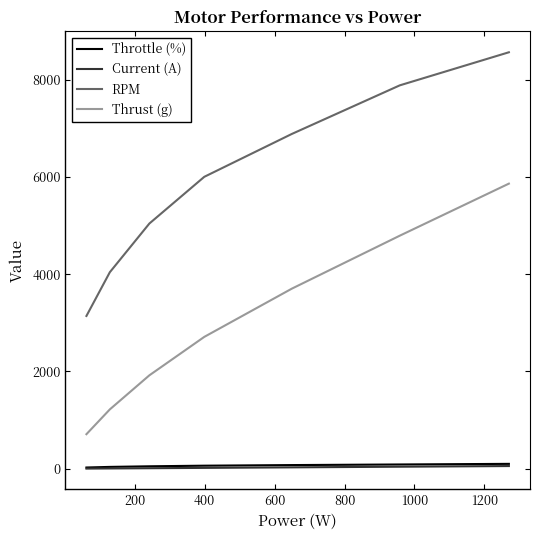

Which series has the widest spread of values?

RPM